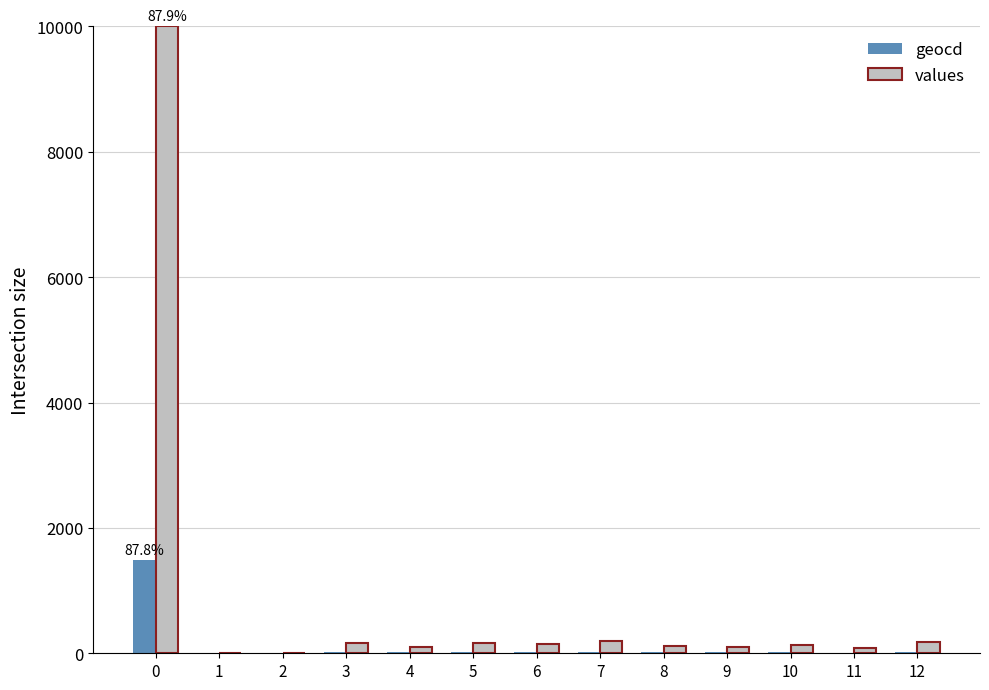

What is the highest value of the geocd series?

1486